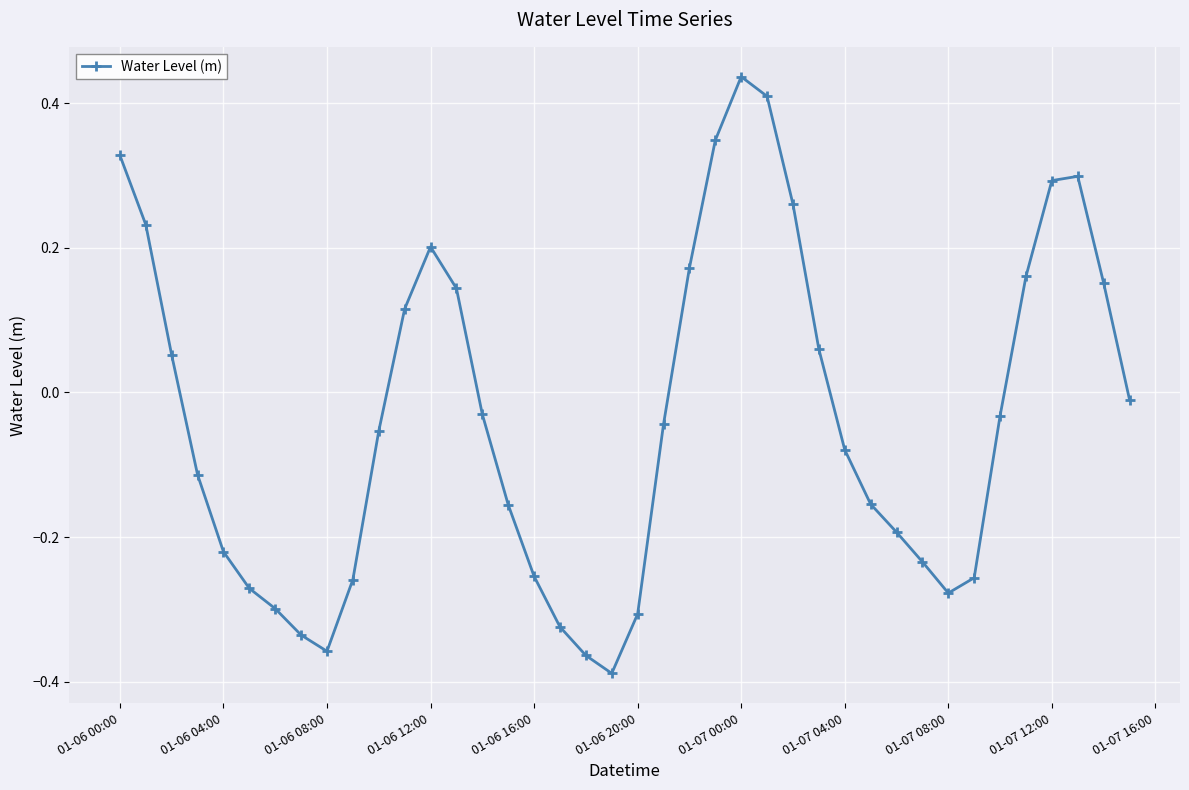

How many points are lower than both their immediate neighbors (excluding endpoints)?

3